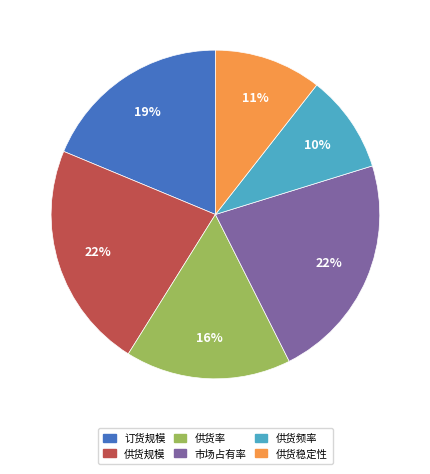

Which has a higher value, 订货规模 or 供货规模?

供货规模